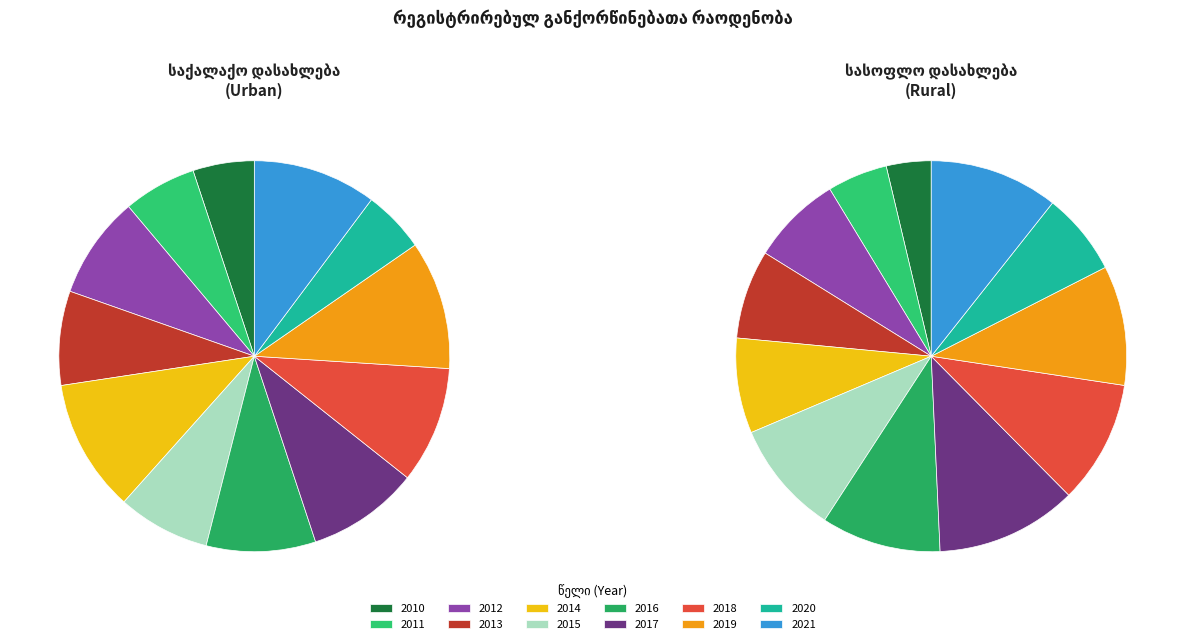

The 2014 slice represents 23% of the pie. True or false?

False